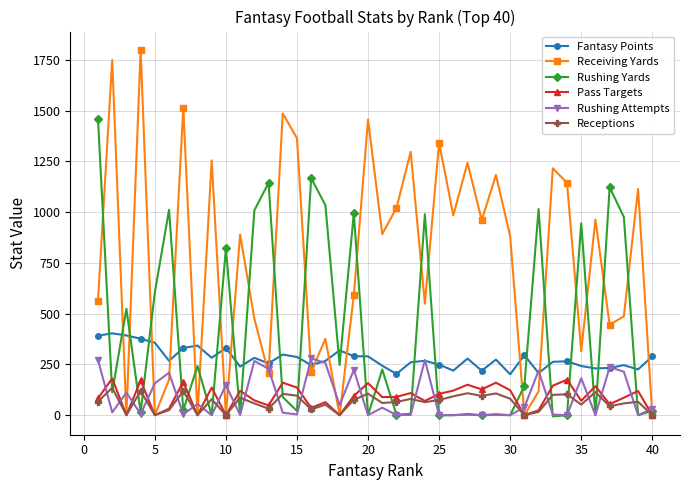

Which series has the largest range (max minus min)?

Receiving Yards